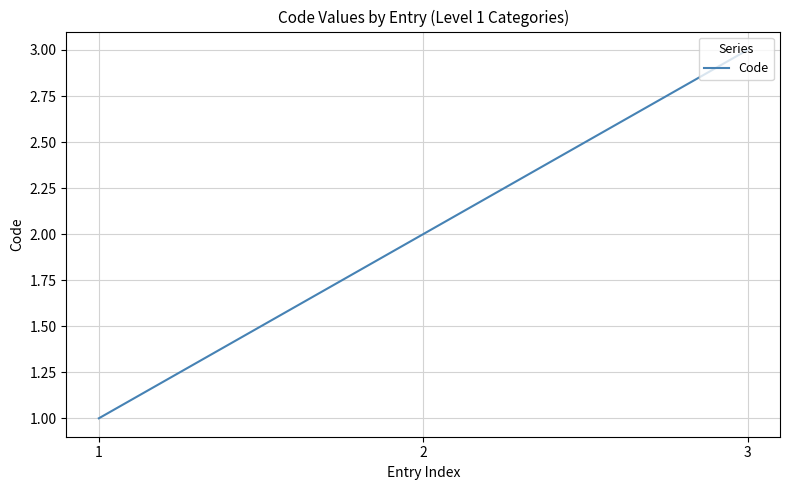

Count the number of categories in the chart.

3